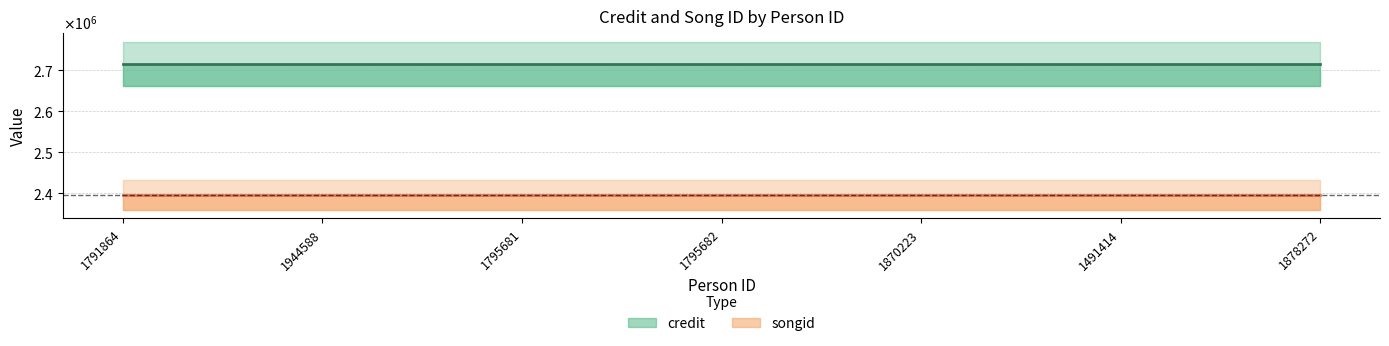

At which label is credit closest to 2716320?

1791864